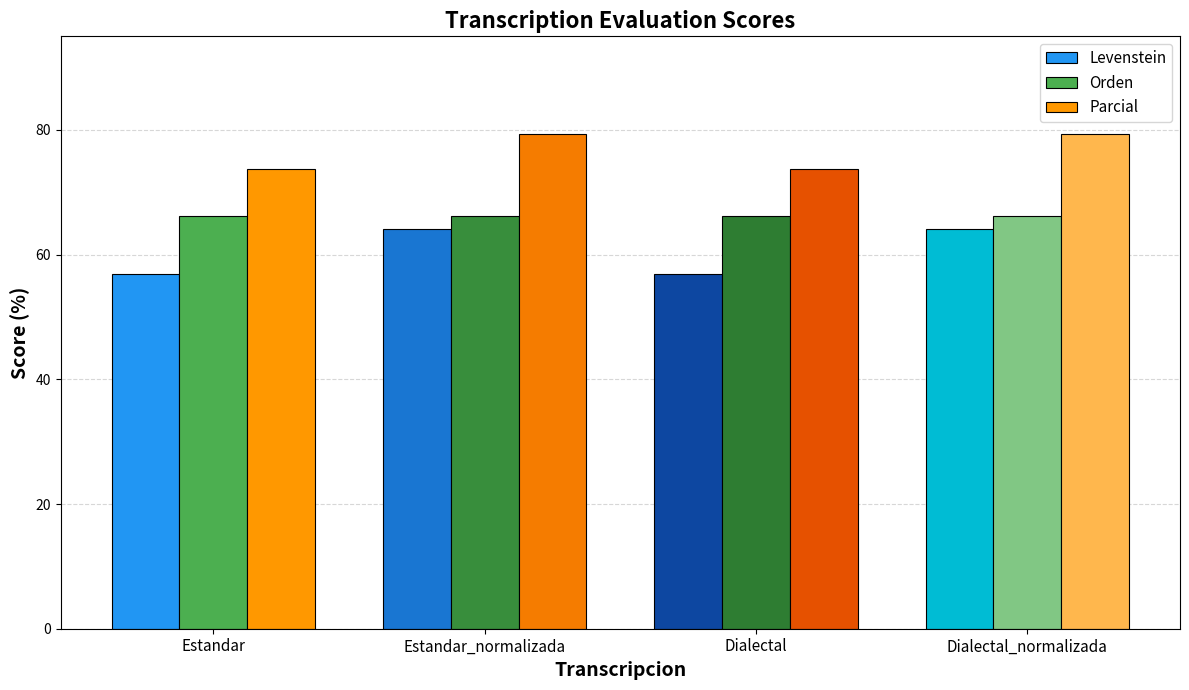

List the series in order of their overall mean, lowest first.

Levenstein, Orden, Parcial